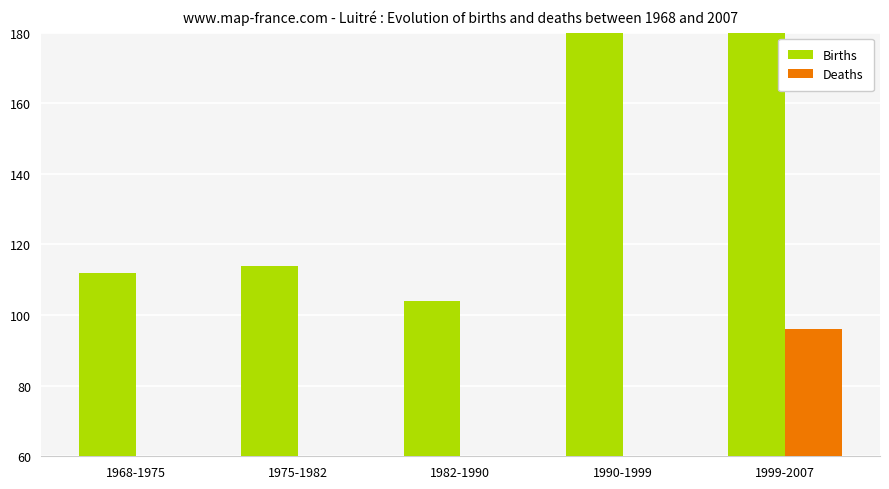

What is the minimum value for Deaths?

20